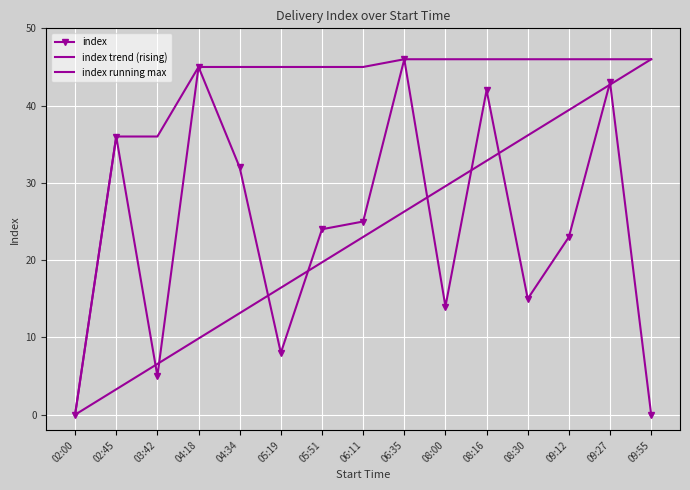

List the labels in order of index trend (rising) value, largest first.

09:55, 09:27, 09:12, 08:30, 08:16, 08:00, 06:35, 06:11, 05:51, 05:19, 04:34, 04:18, 03:42, 02:45, 02:00